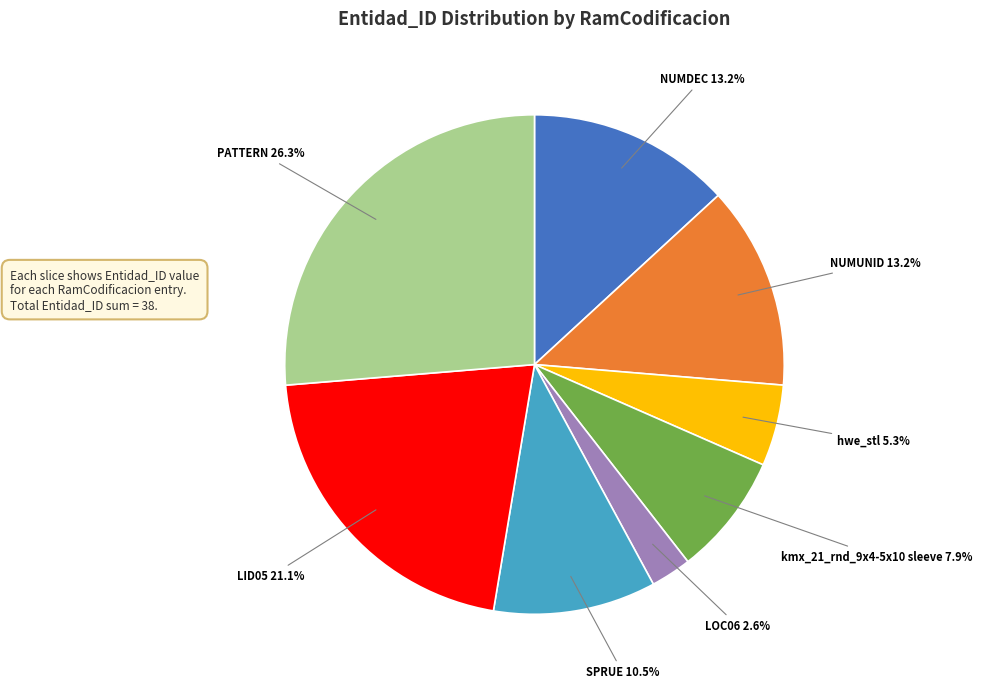

Does any single category account for the majority?

No